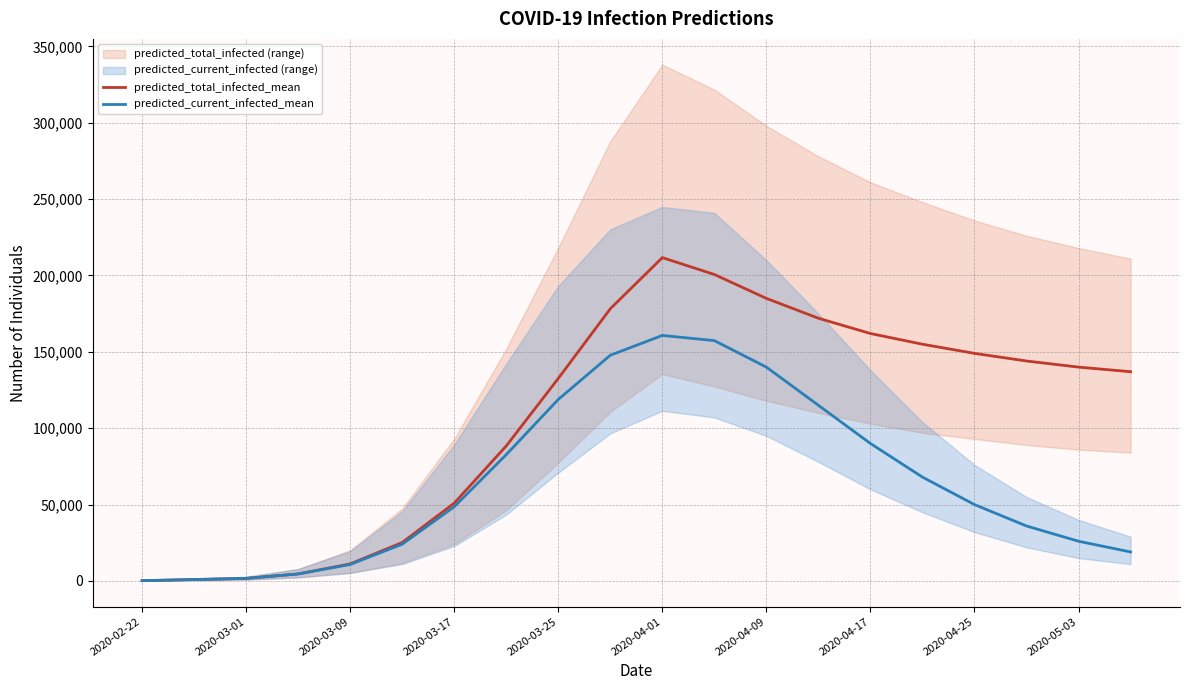

The value of predicted_total_infected_mean at 11 is 48413. True or false?

False